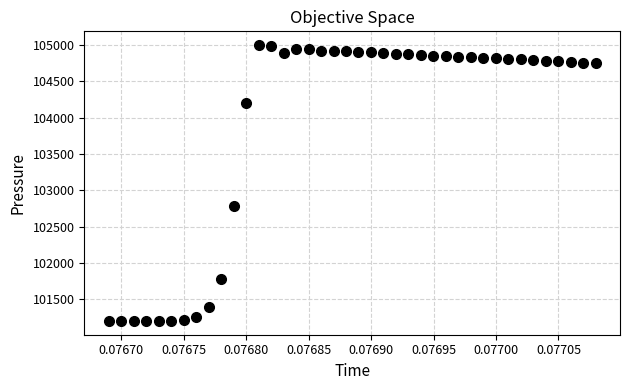

What Y value in the scatter plot is closest to 103099?

102790.2